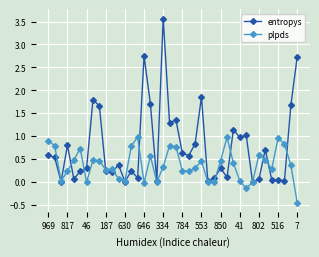

What are all the series names shown in the legend?

entropys, plpds